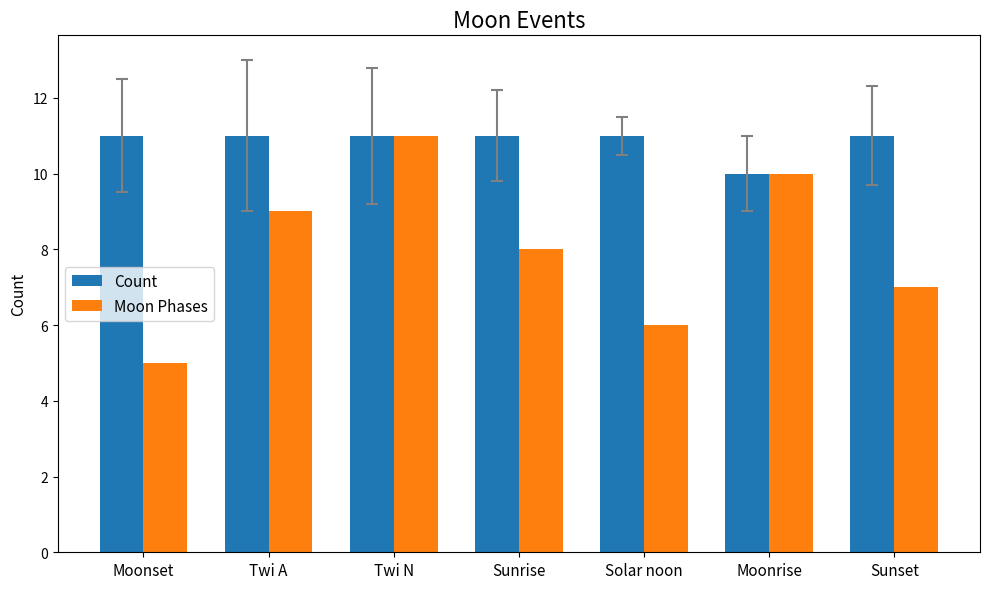

Which series has the widest spread of values?

Moon Phases